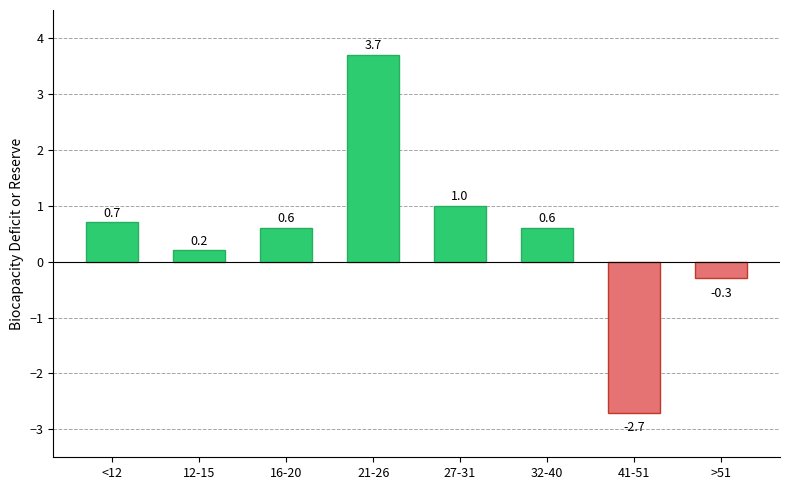

What is the value of the 3rd bar from the left?

0.6